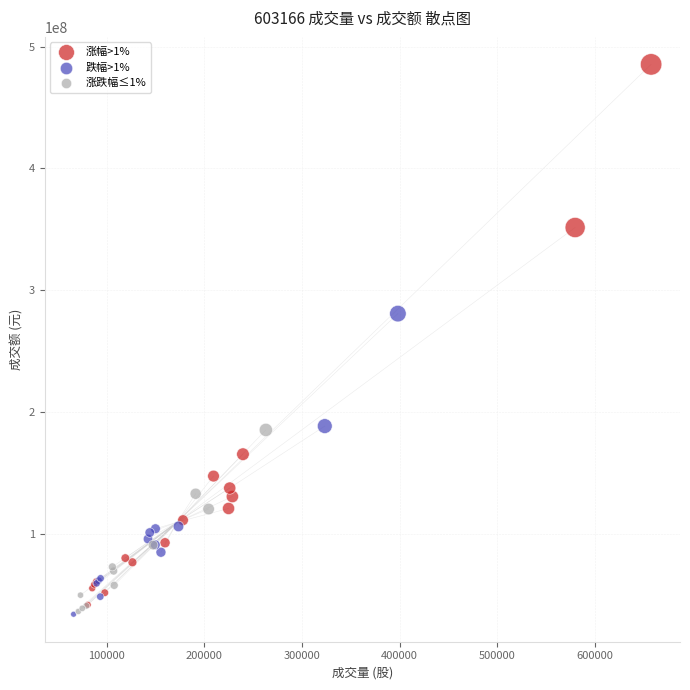

What are all the series names shown in the legend?

涨幅>1%, 跌幅>1%, 涨跌幅≤1%